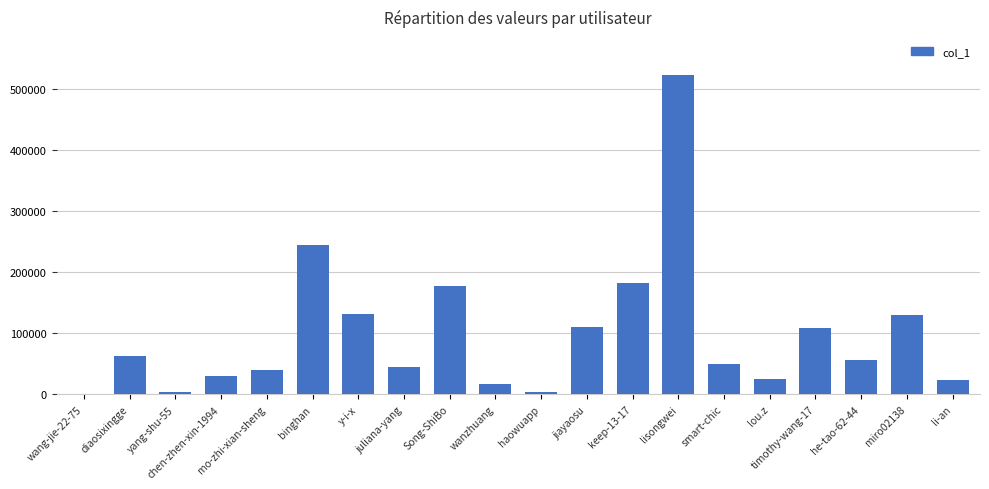

The chart shows a value of 7786 at chen-zhen-xin-1994. True or false?

False